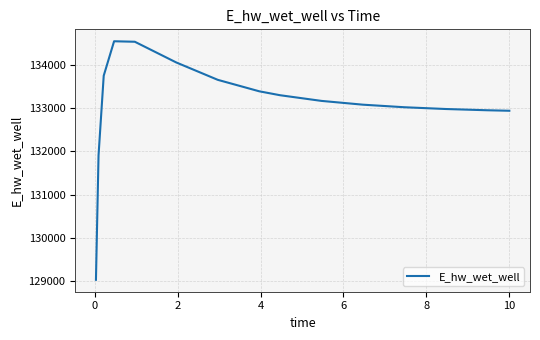

How many lines are shown in the chart?

1